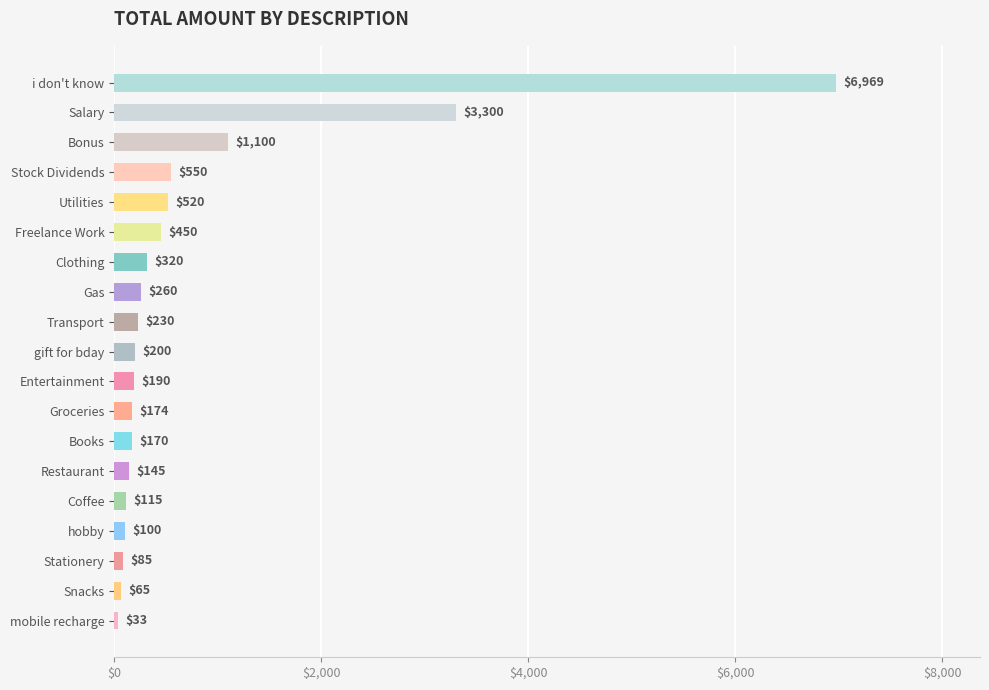

What is the sum of all values?

14976